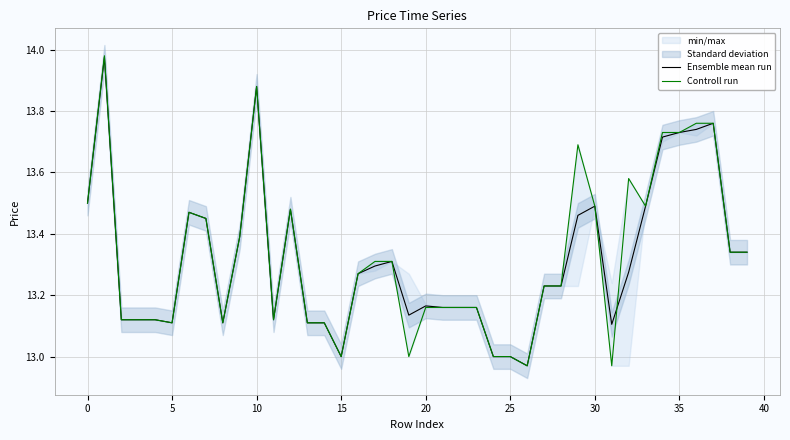

What is the average value of the Ensemble mean run series?

13.3